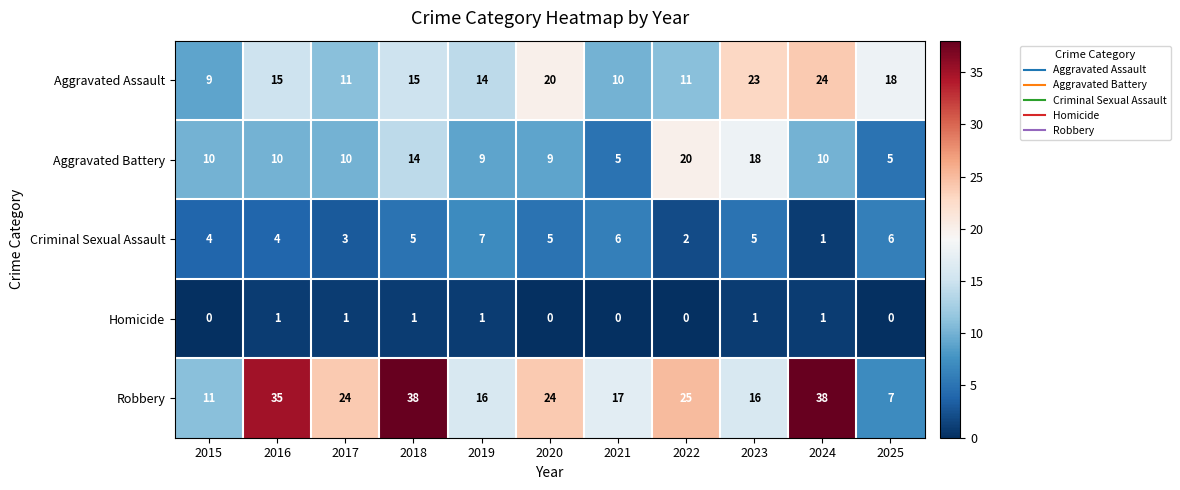

True or false: Robbery has a value of 5 at 2015.

False